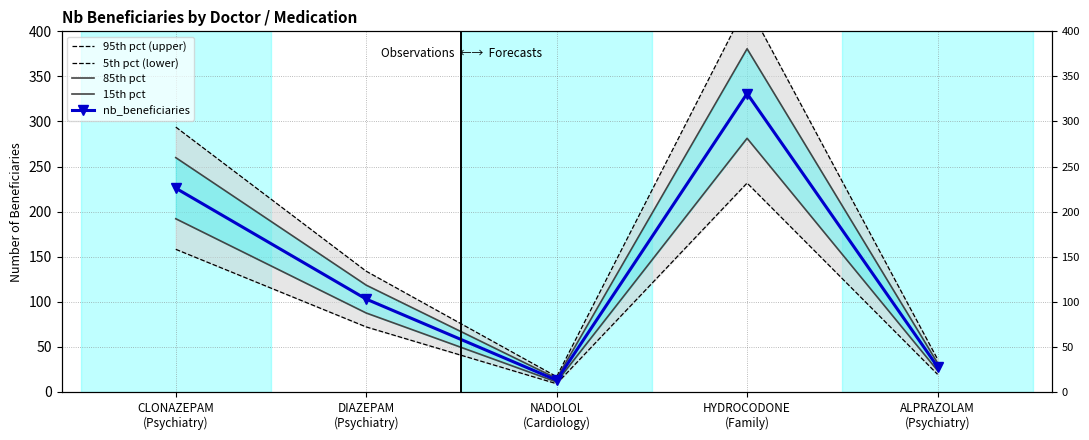

Which label corresponds to the largest value in the chart?

HYDROCODONE
(Family)